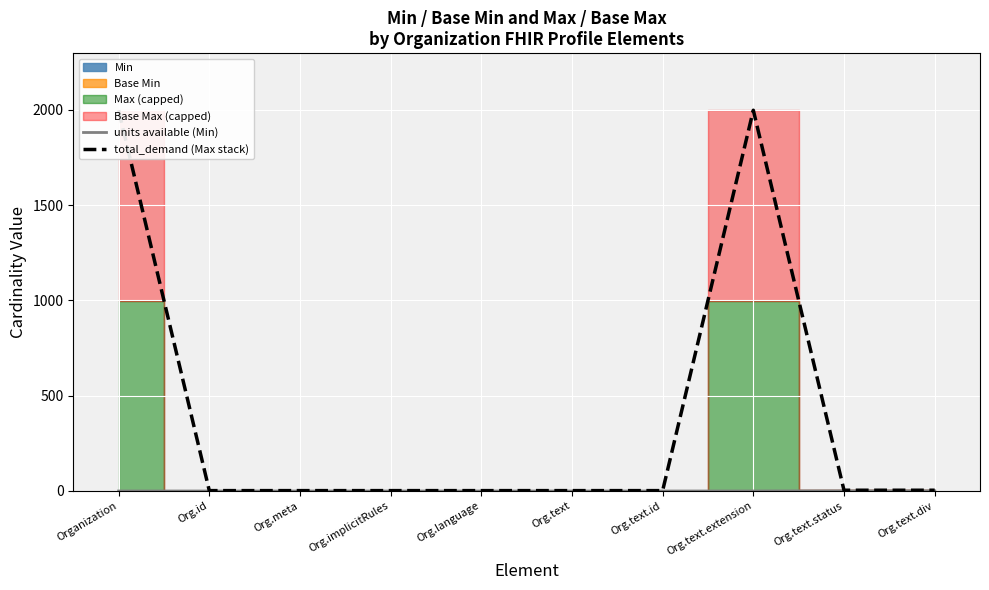

What is the label of the 6th point from the right?

Org.language